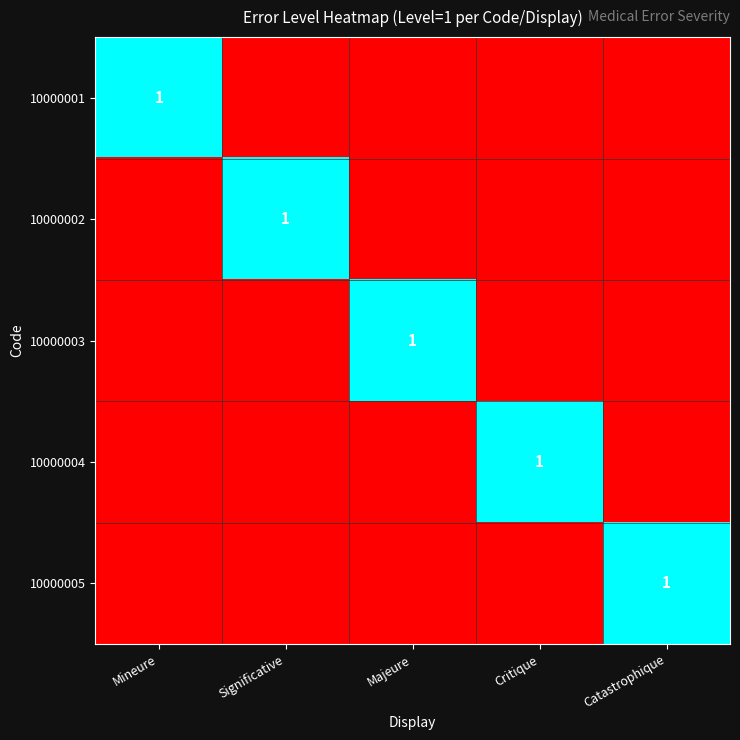

At which category is the sum across all series the highest?

Mineure